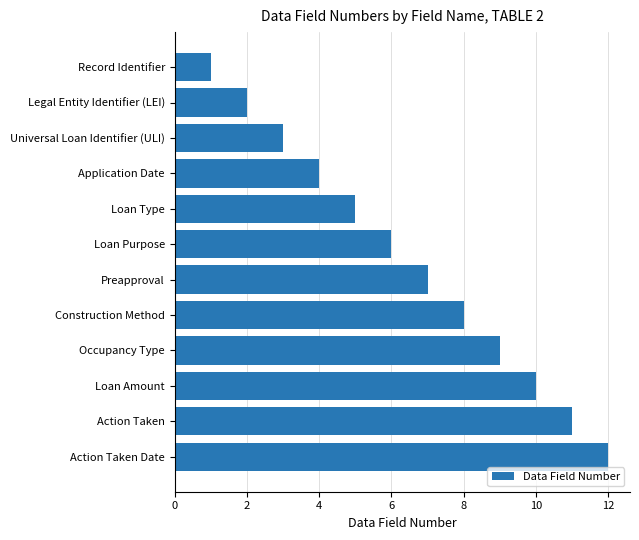

List the labels in order of value, smallest first.

Record Identifier, Legal Entity Identifier (LEI), Universal Loan Identifier (ULI), Application Date, Loan Type, Loan Purpose, Preapproval, Construction Method, Occupancy Type, Loan Amount, Action Taken, Action Taken Date